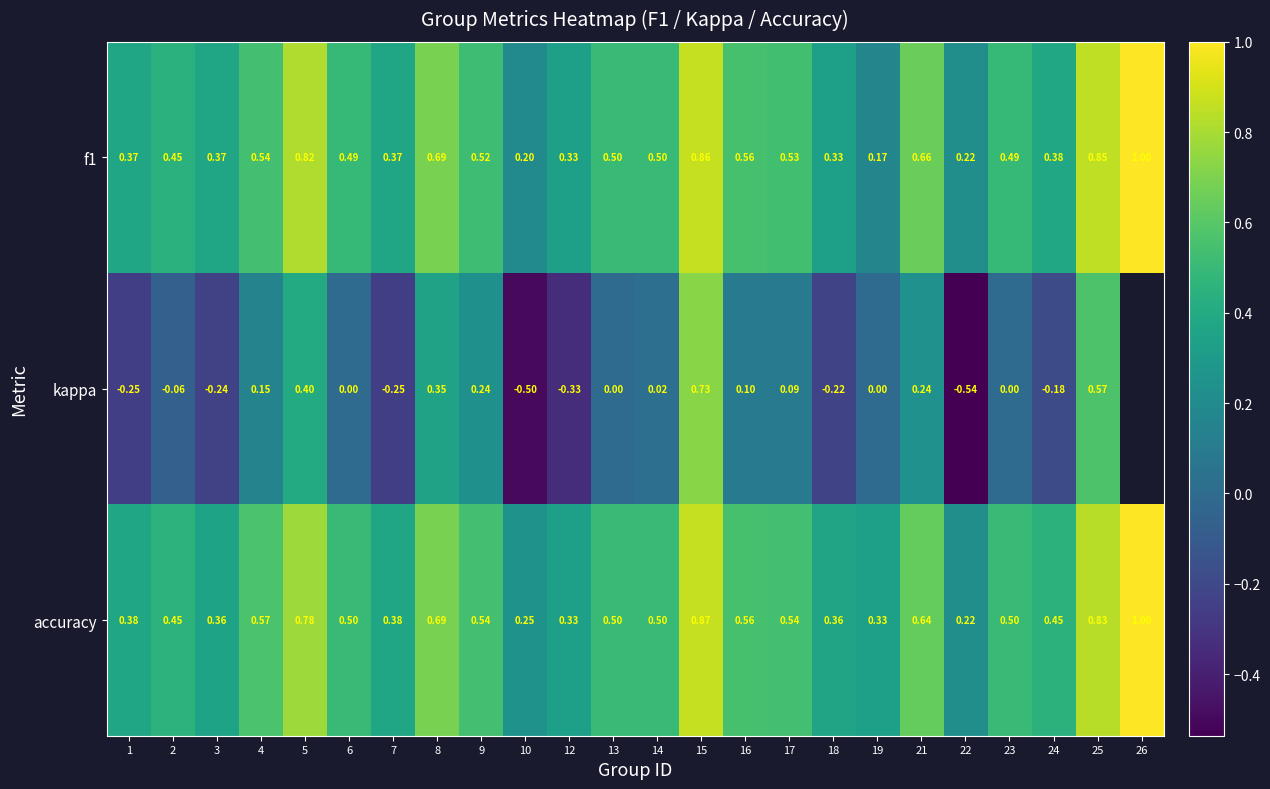

Is it true that f1 equals 0.3 at 5?

False